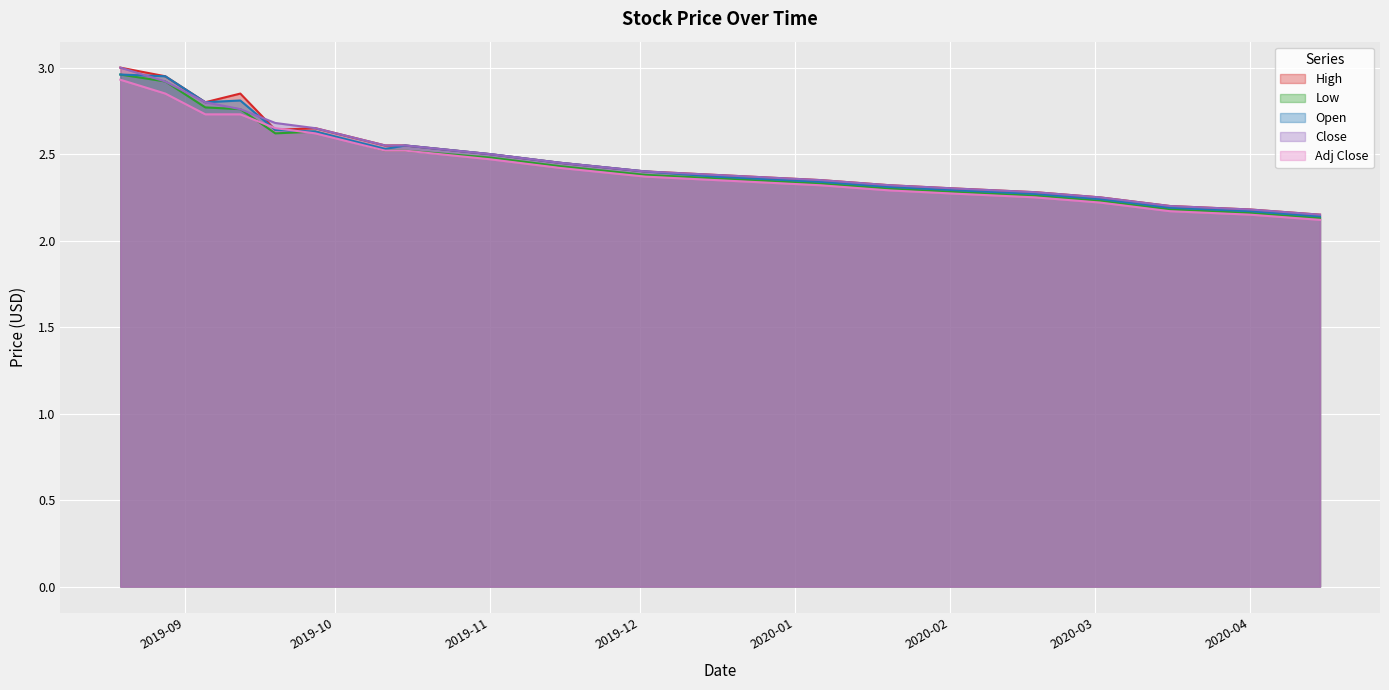

How many data points does each series have?

20